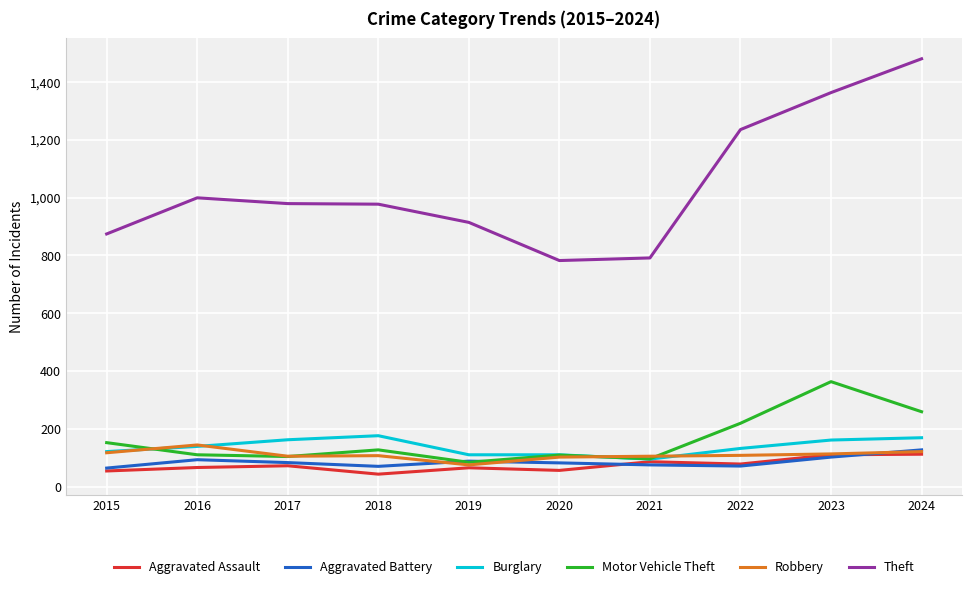

After their last crossing, which series has the higher values: Burglary or Robbery?

Burglary